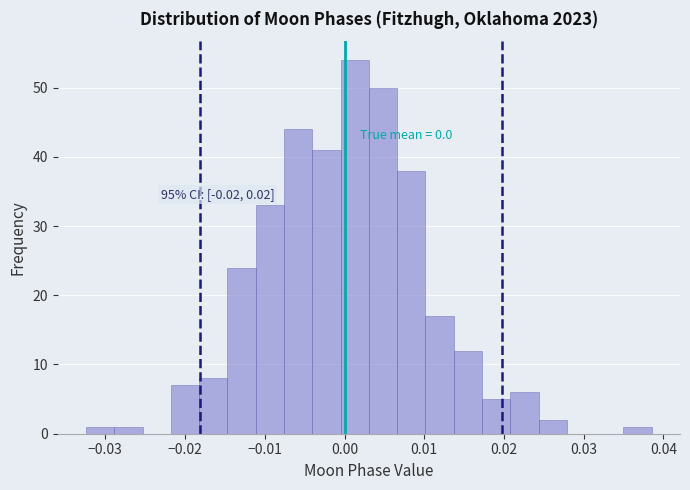

Around what value on the x-axis is the tallest bar? Give the approximate position of its centre, as read against the axis.

0.001